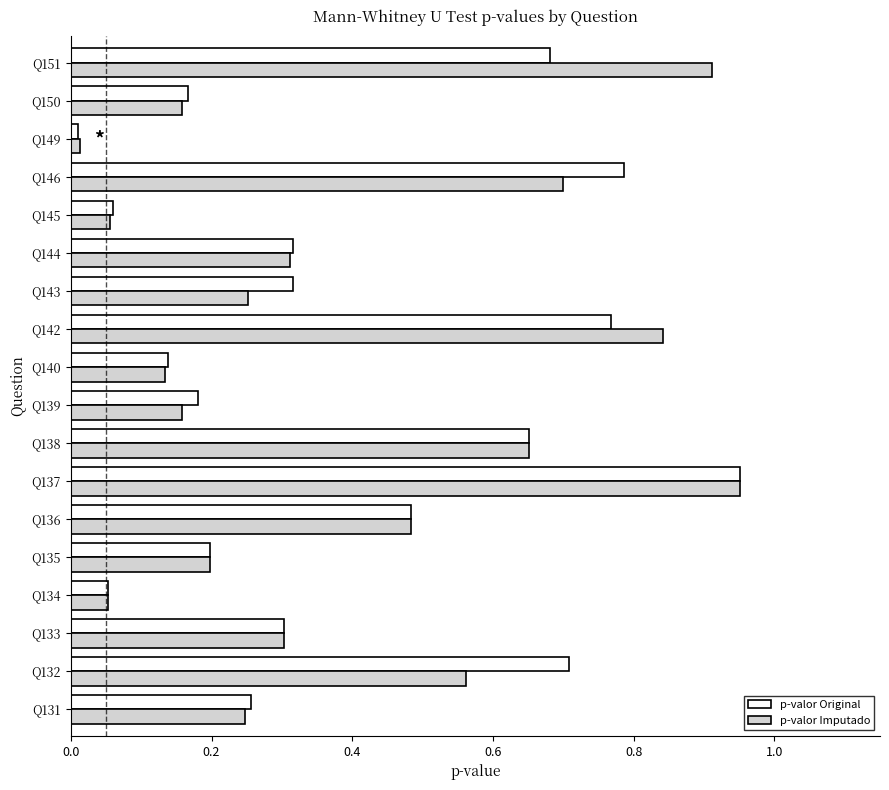

At which category is the sum across all series the highest?

Q137